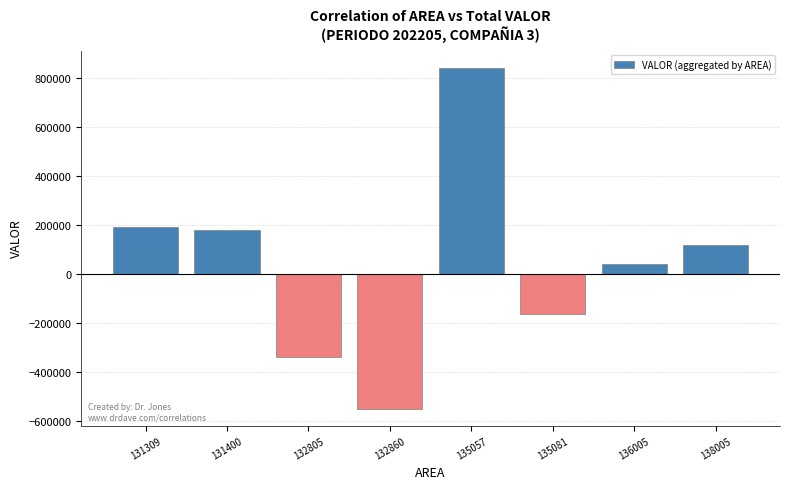

At which label does the data first exceed 117283?

131309